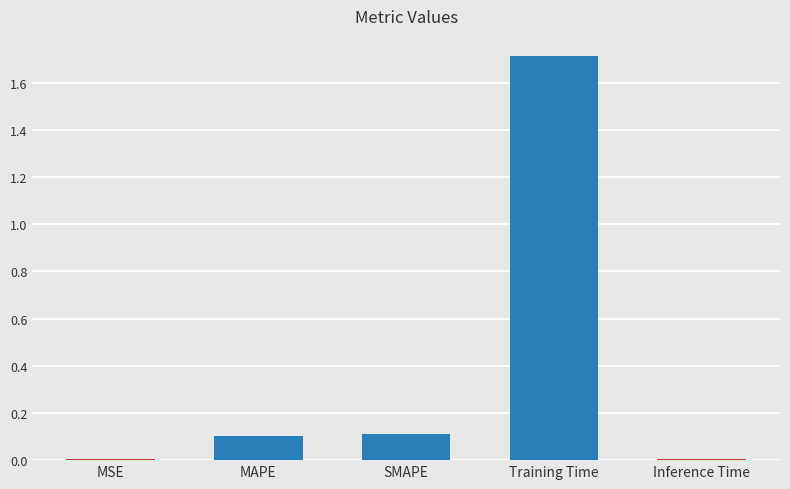

The value at Training Time is 1.7. True or false?

True